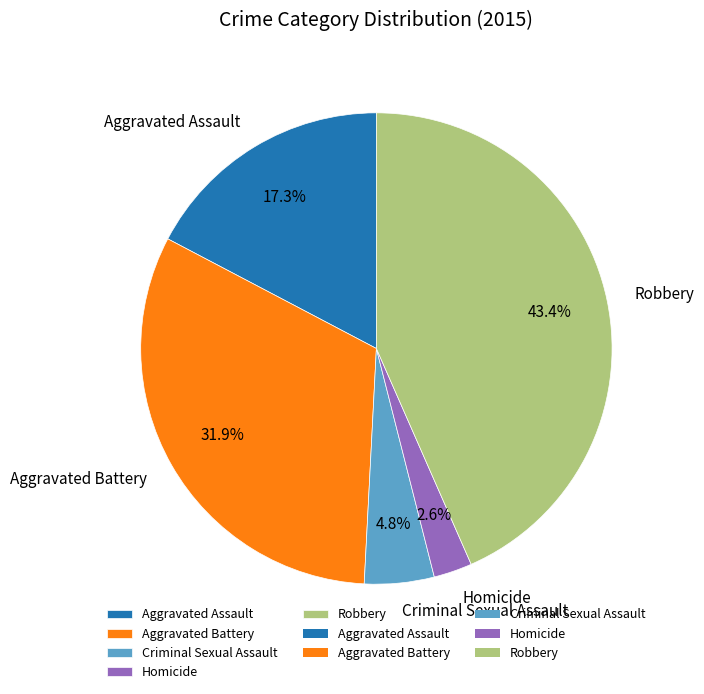

Which slice is the largest?

Robbery